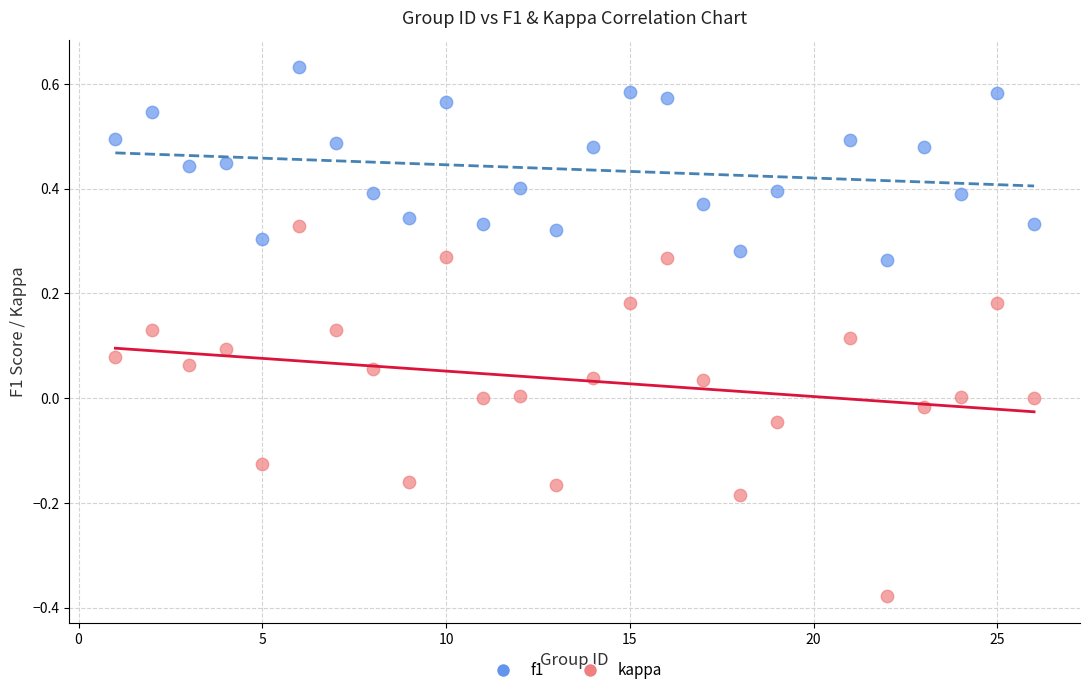

What is the X range (max minus min) for the scatter plot?

25.0